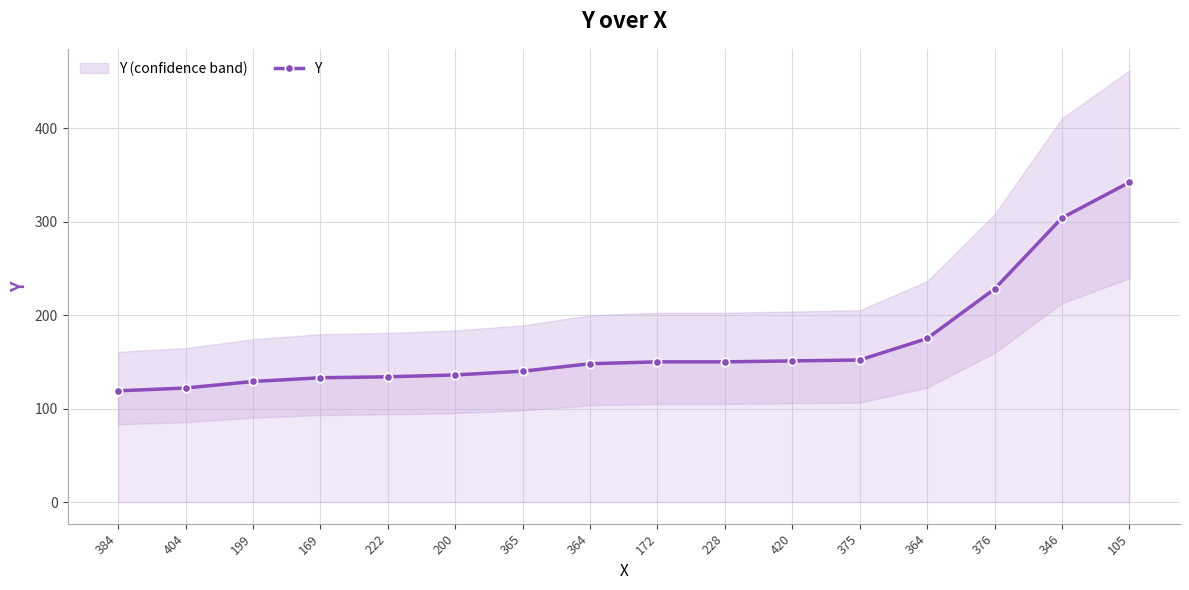

What is the change in value from 384 to 169?

+14